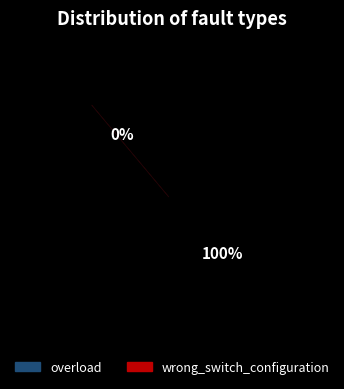

Is it true that overload is 0% of the pie?

True